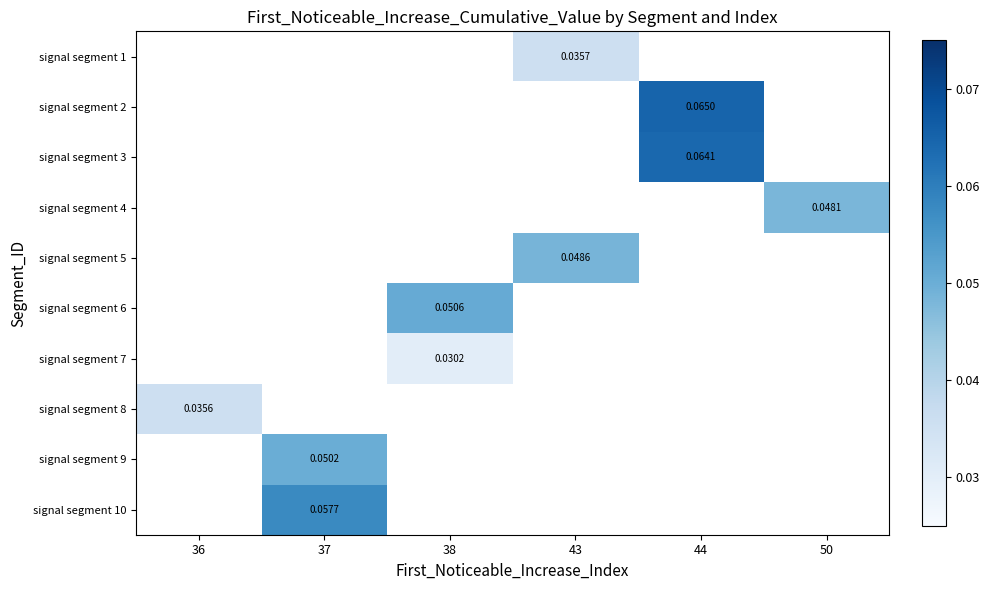

Which series has the widest spread of values?

signal segment 8